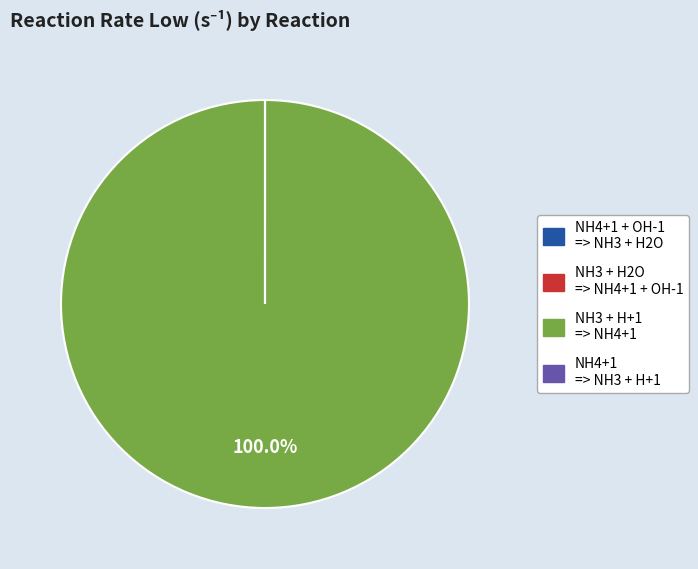

Is there any slice that represents more than half of the pie?

Yes